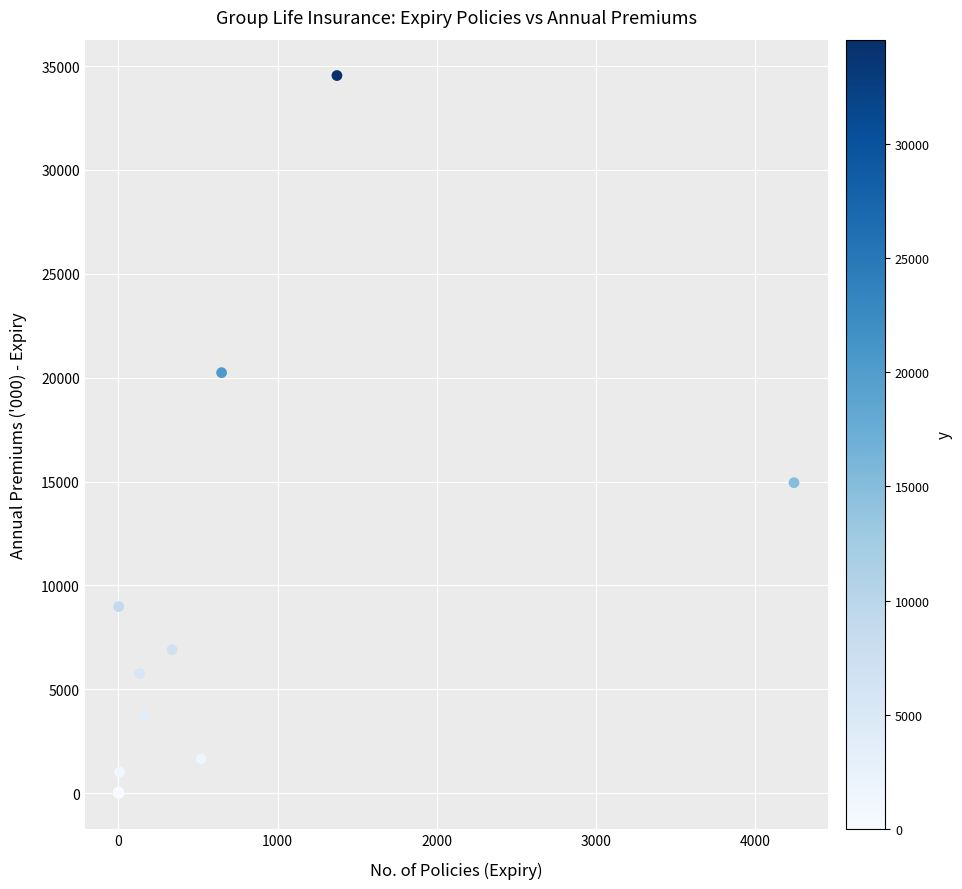

What Y value in the scatter plot is closest to 17272?

14943.0